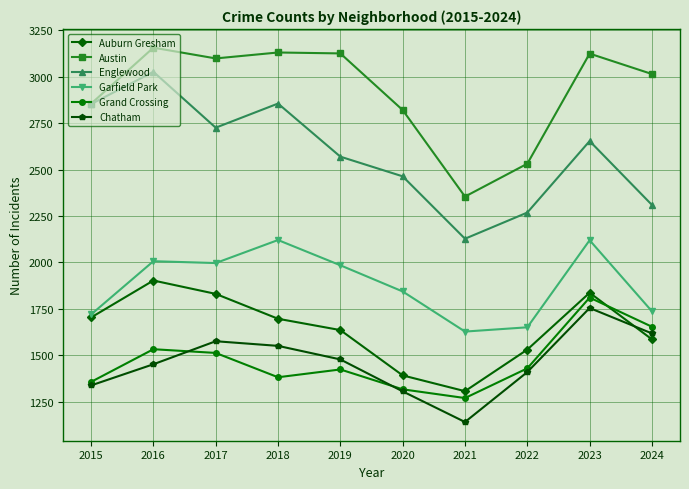

At which category is the sum across all series the highest?

2023